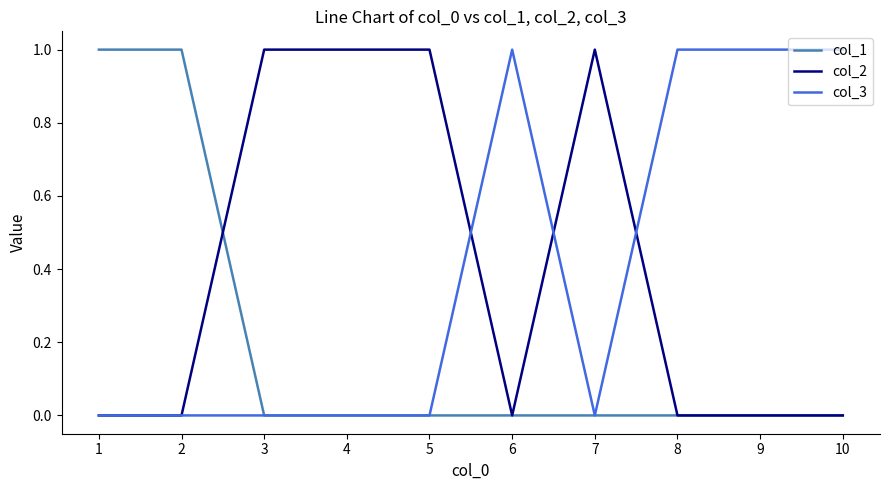

The col_3 series shows 2 at 10. True or false?

False